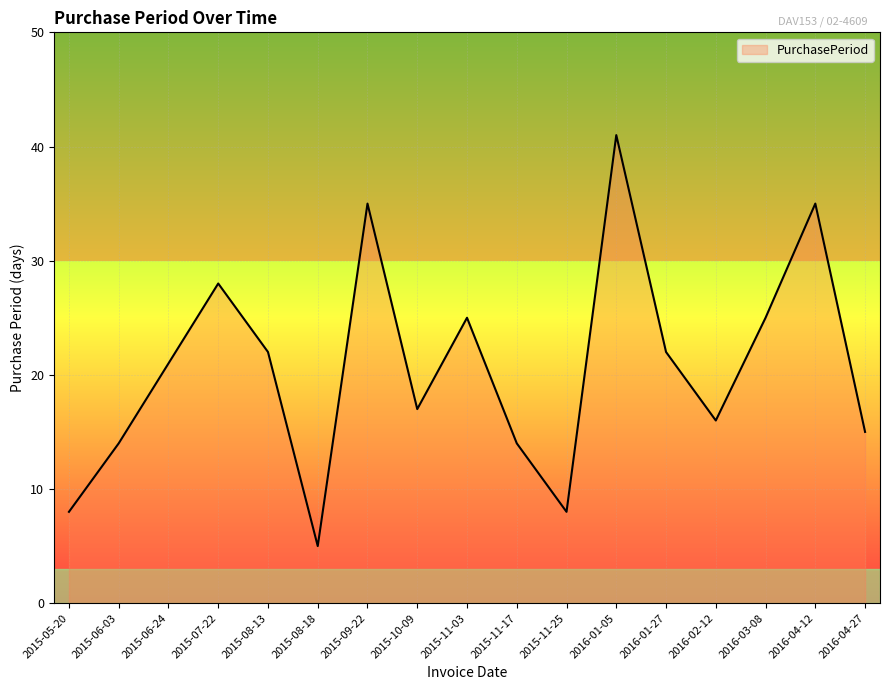

What is the change in value from 2015-06-24 to 2016-02-12?

-5